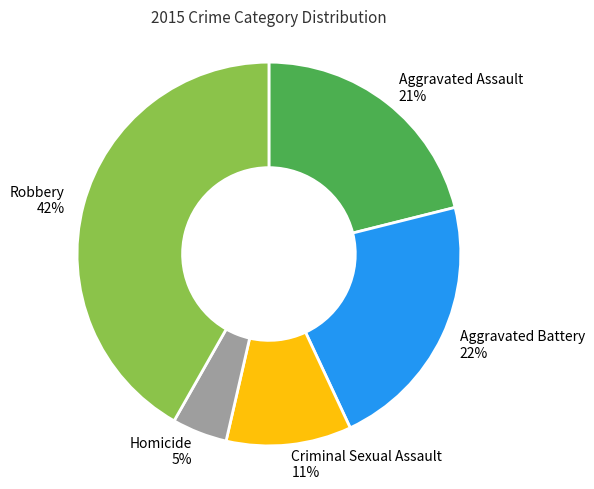

To the nearest percent, what is the average slice percentage?

20%